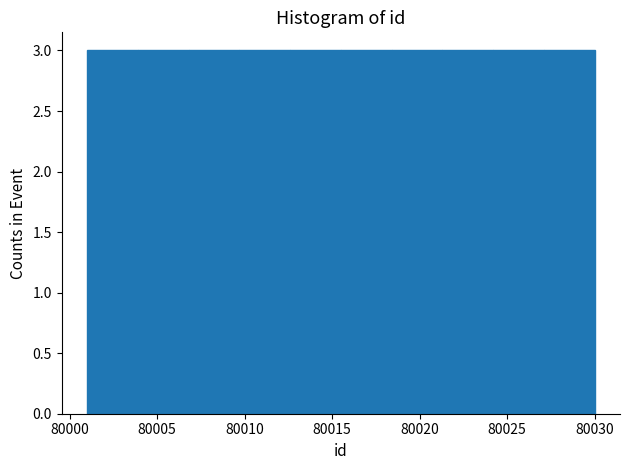

Reading left to right, transcribe this chart: for each bar, give the range it covers on the x-axis and its height. Neither the bar edges nor the heights are printed on the chart, so give them approximately, as read against the axes.

80001.0 to 80003.9: 3
80003.9 to 80006.8: 3
80006.8 to 80009.7: 3
80009.7 to 80012.6: 3
80012.6 to 80015.5: 3
80015.5 to 80018.4: 3
80018.4 to 80021.3: 3
80021.3 to 80024.2: 3
80024.2 to 80027.1: 3
80027.1 to 80030.0: 3